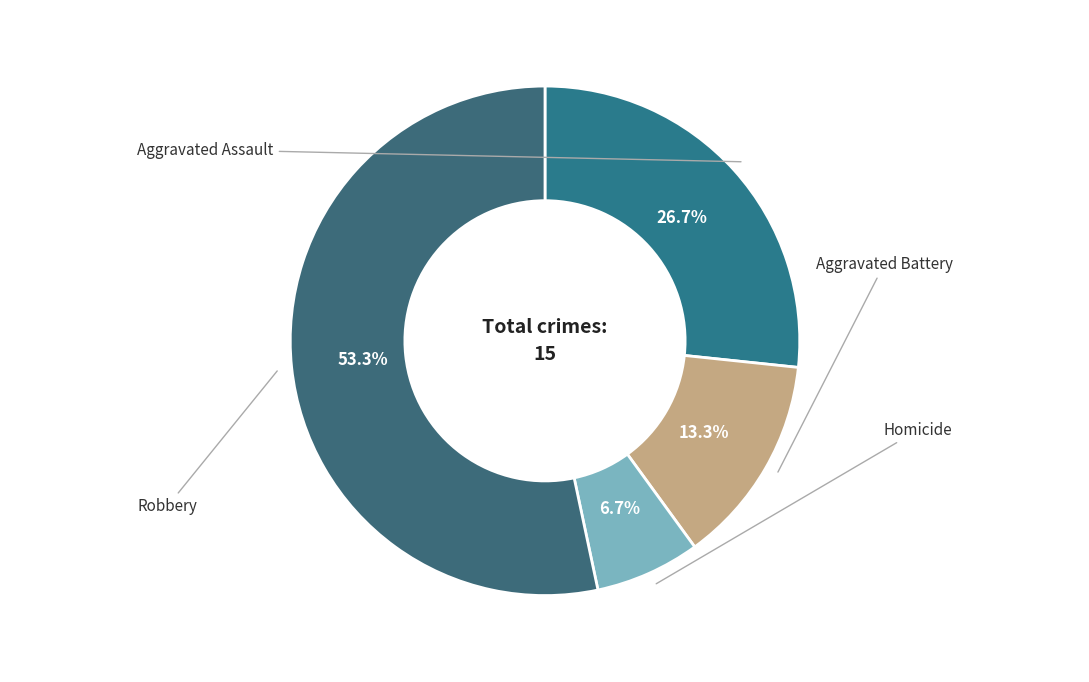

To the nearest percent, what is the average slice percentage?

25%